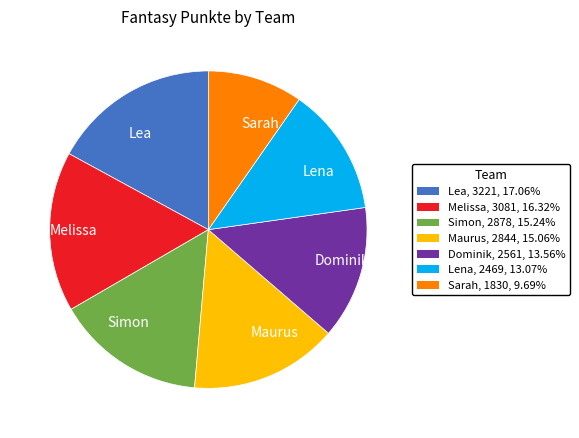

Is there any slice that represents more than half of the pie?

No